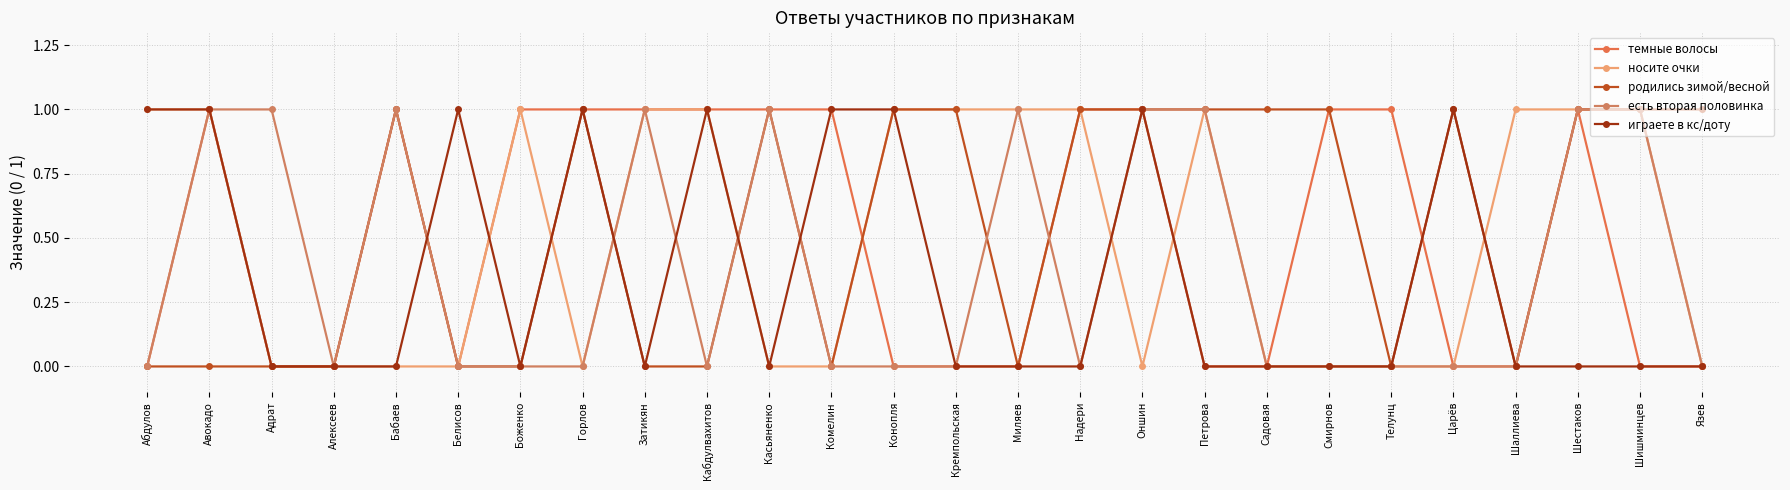

Which series has the widest spread of values?

темные волосы